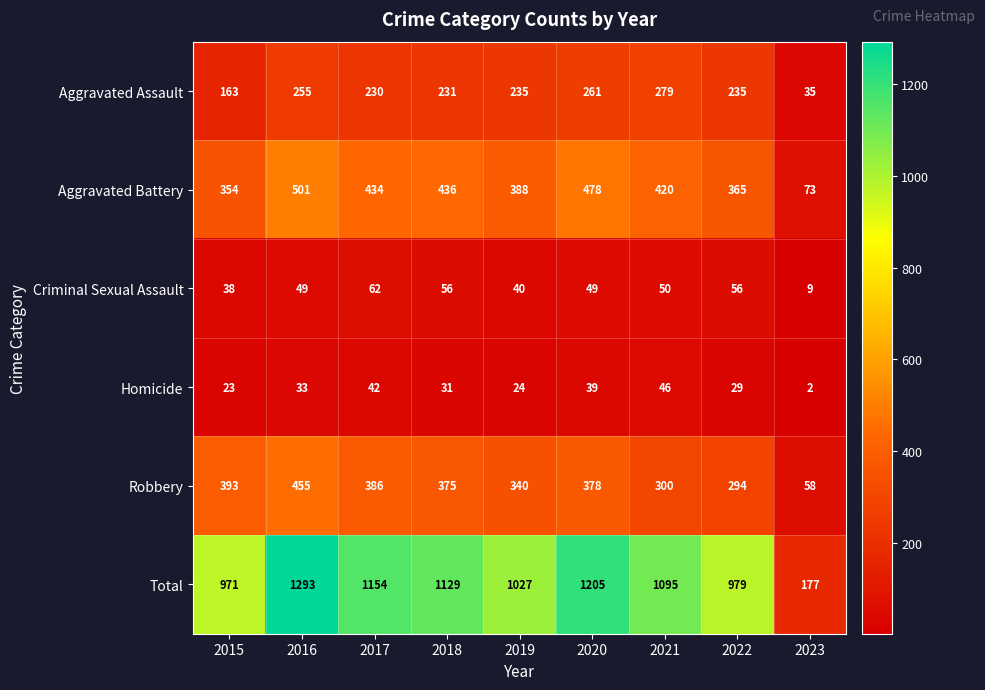

True or false: Total has a value of 177 at 2023.

True